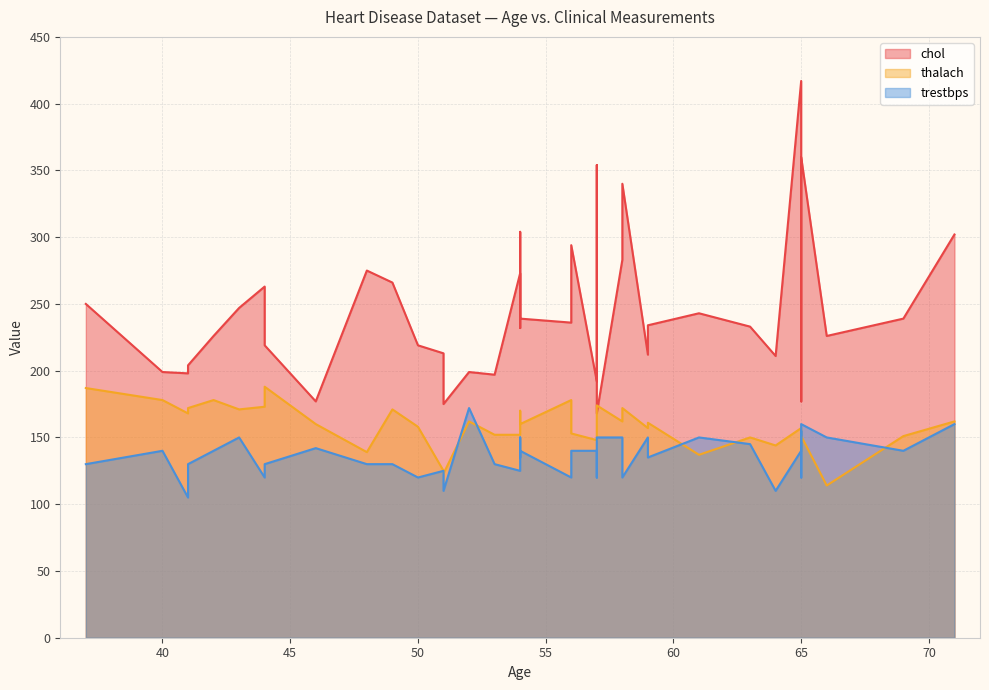

How many lines are shown in the chart?

3